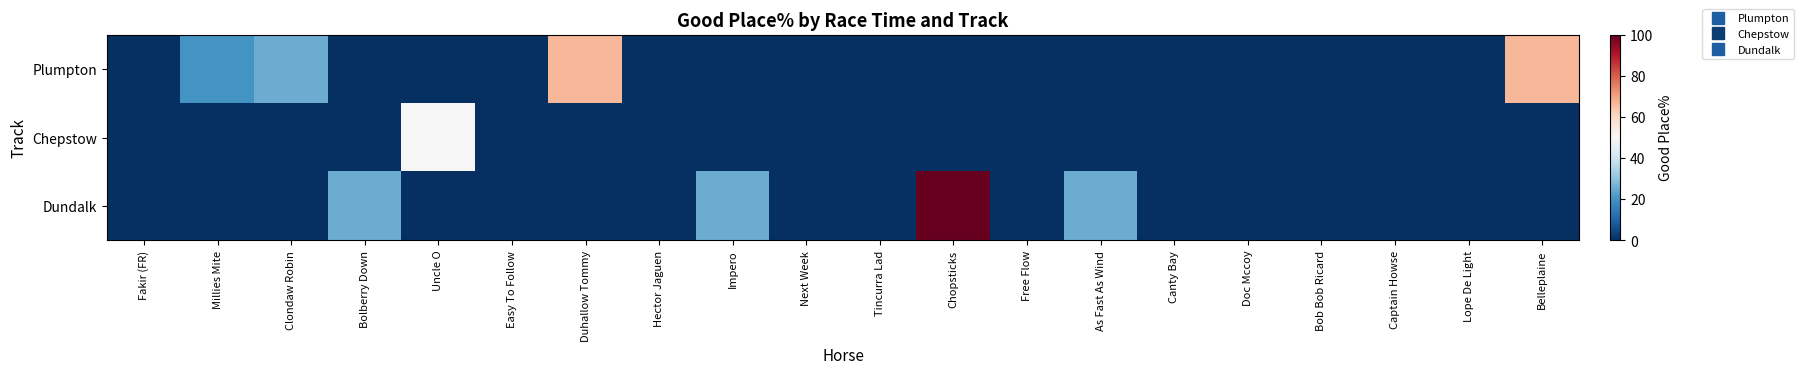

At which category is the sum across all series the highest?

Chopsticks